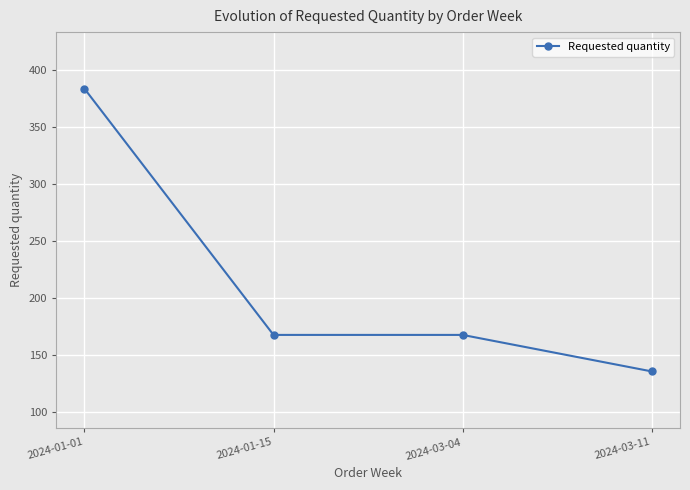

What is the label of the 4th point from the right?

2024-01-01